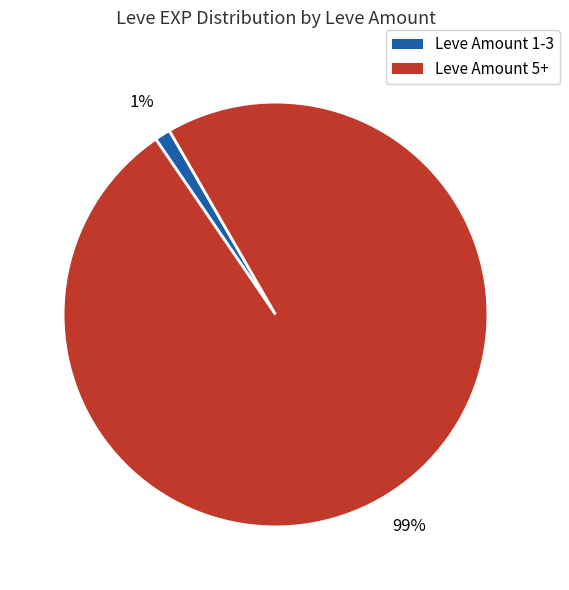

To the nearest percent, what is the average slice percentage?

50%